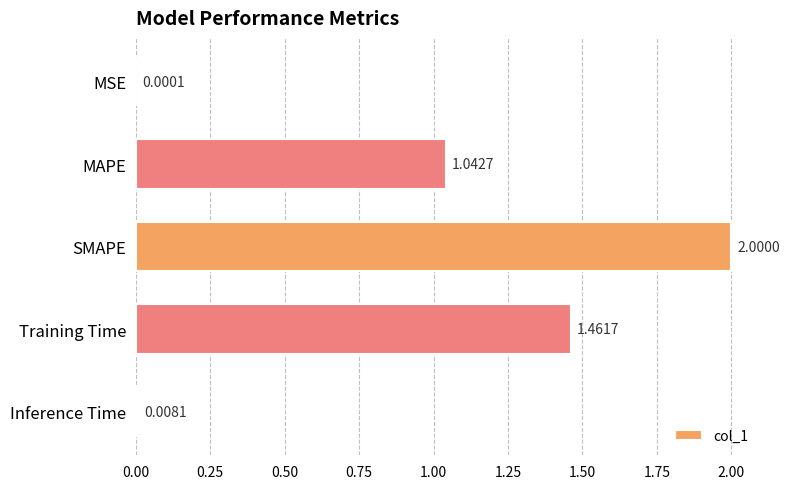

What is the sum of all values?

4.5